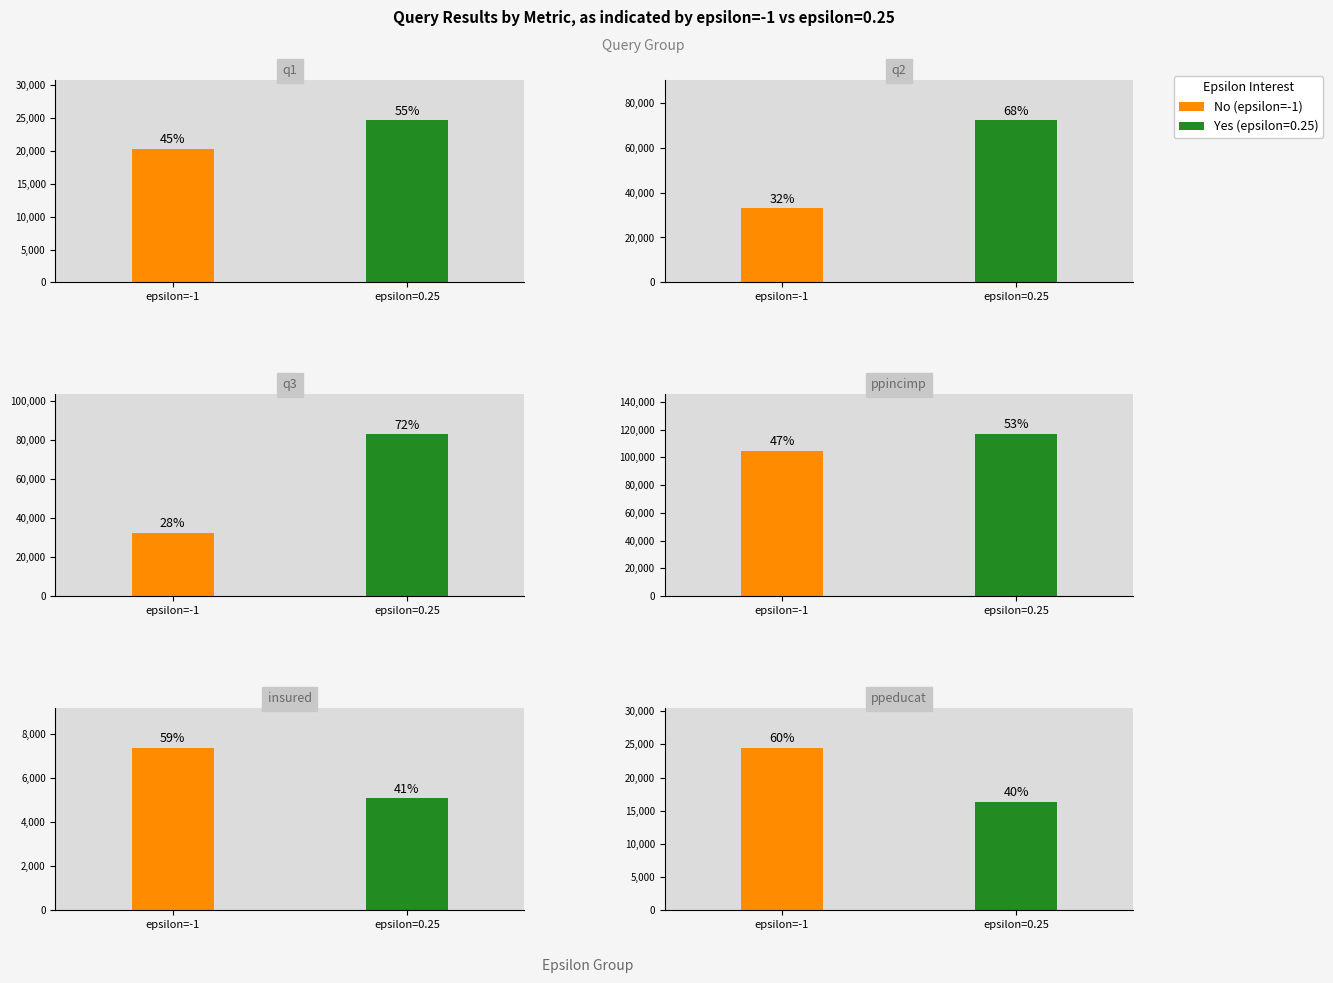

What is the value of the Yes bar at the 1st from the left?

24610